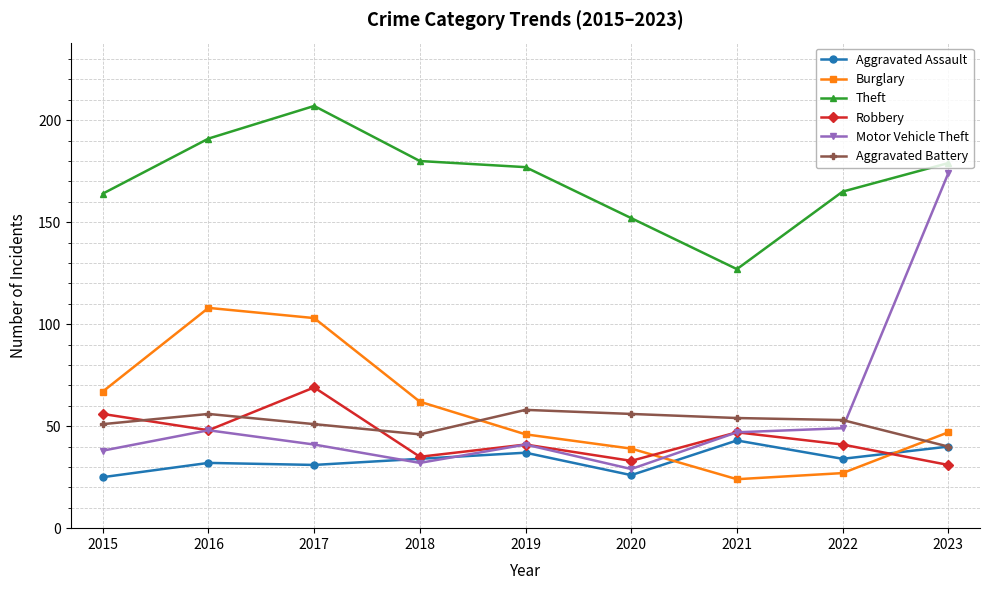

Which category has the lowest value in the Aggravated Battery series?

2023